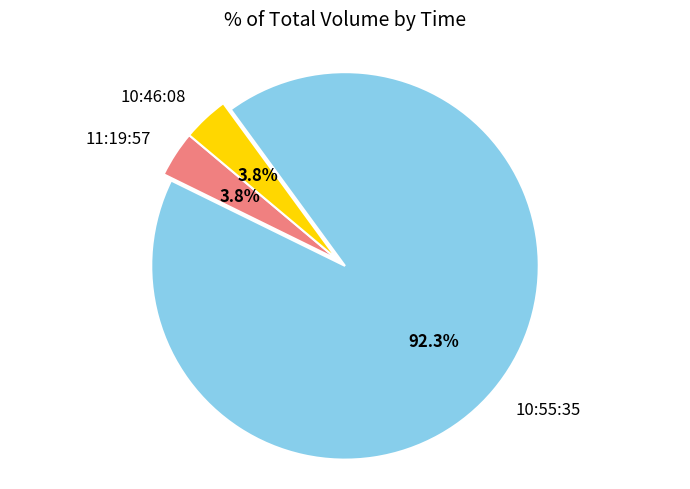

To the nearest percent, what is the average slice percentage?

33%